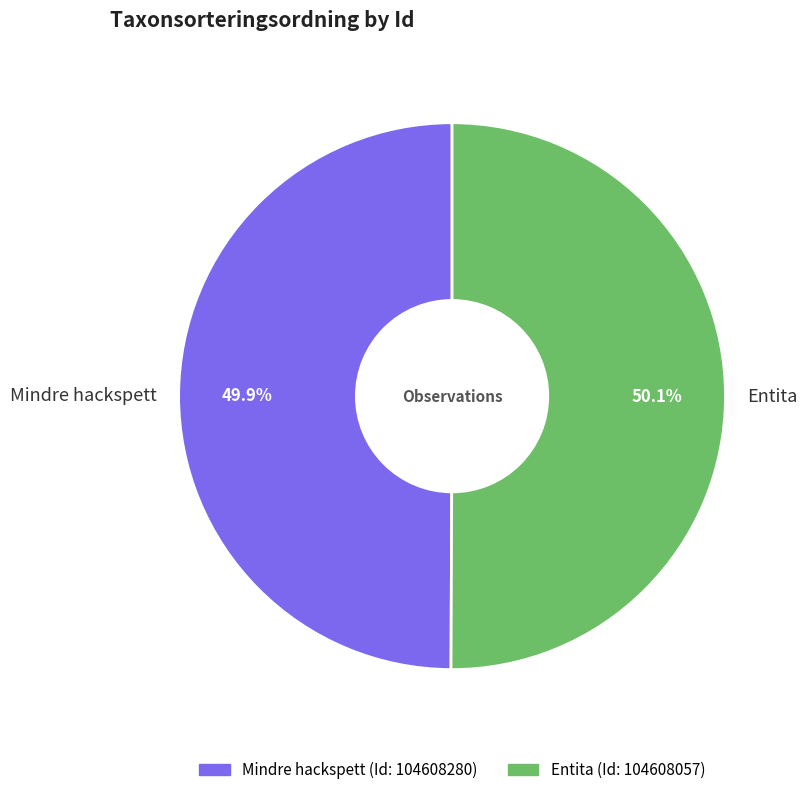

How many segments does this pie chart have?

2